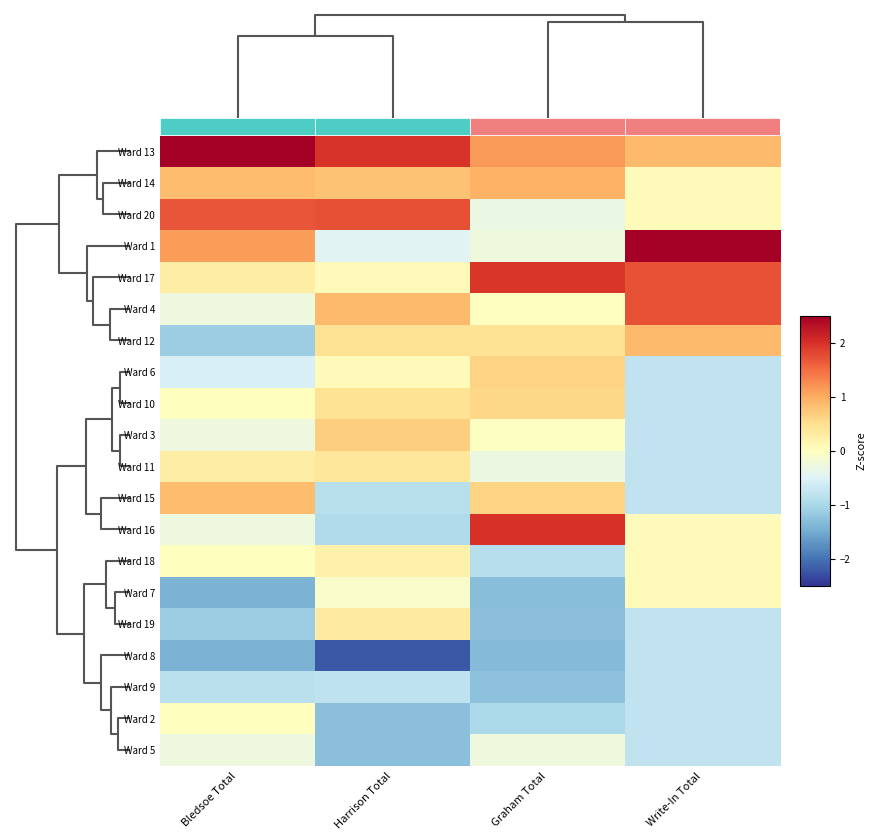

What is the difference between the highest and lowest values at Harrison Total?

4.2